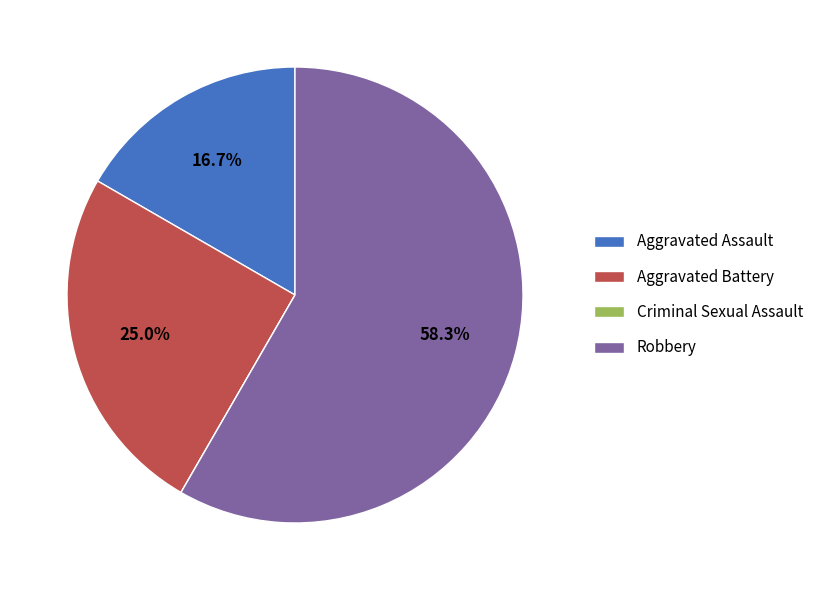

True or false: Aggravated Battery accounts for 16% of the total.

False